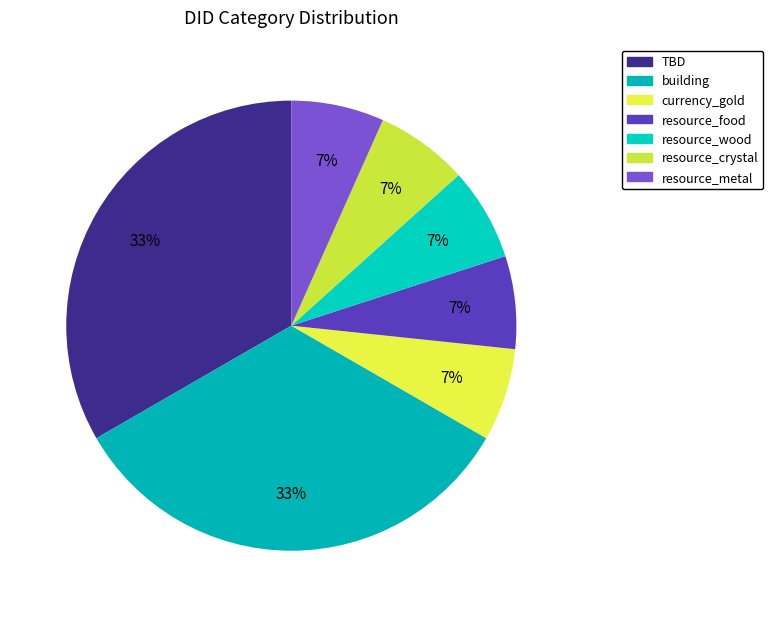

Combined, do resource_metal and resource_crystal account for over 50%?

No